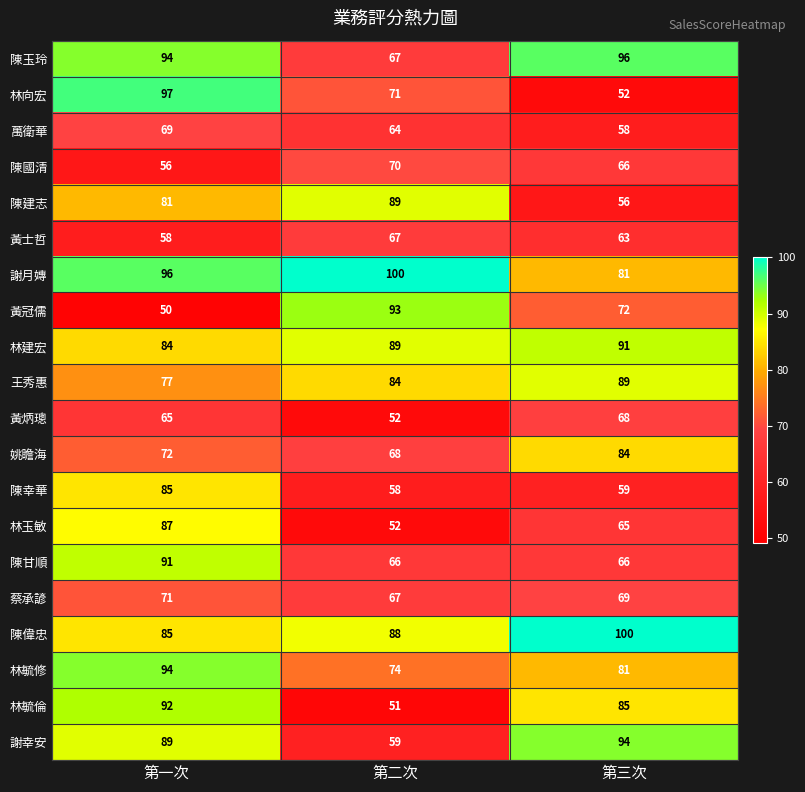

Which series has the widest spread of values?

林向宏